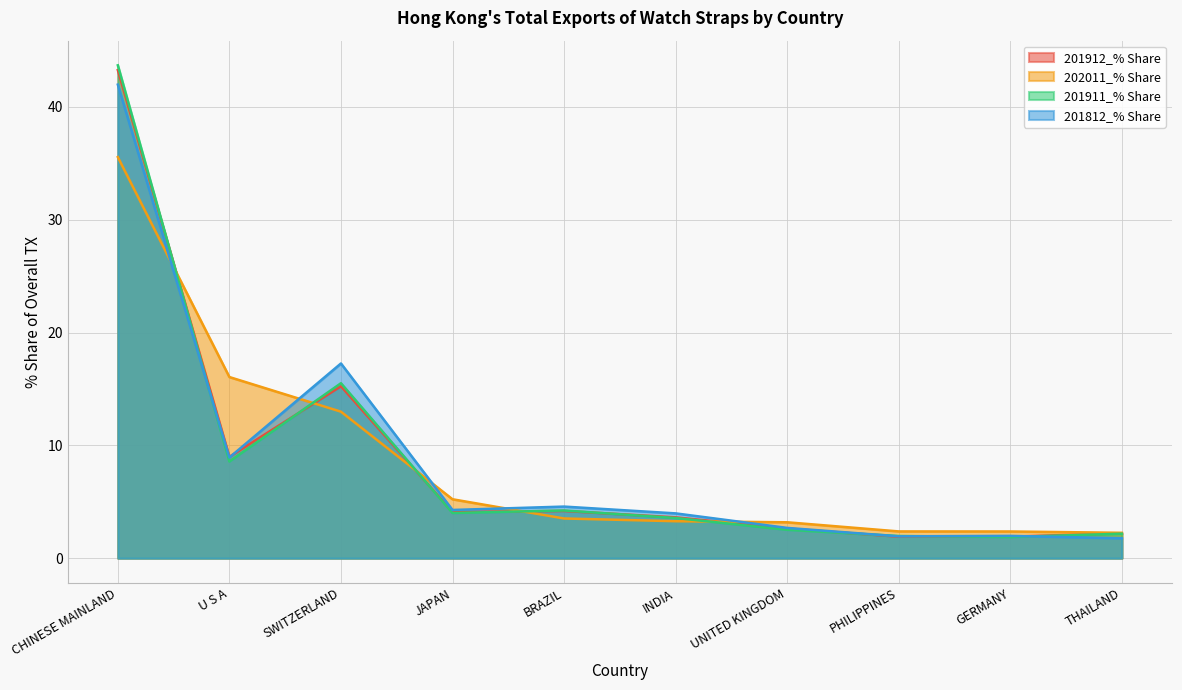

What is the average value of the 201911_% Share series?

8.8